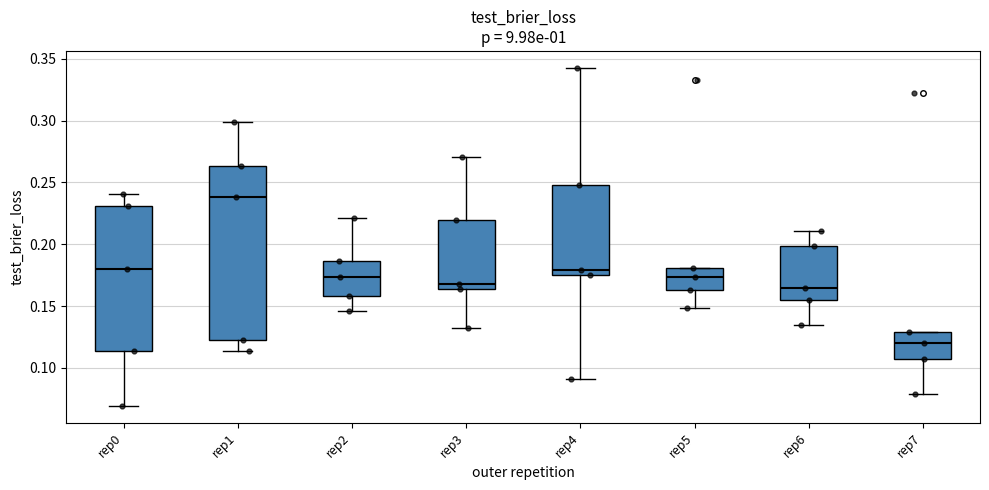

Which box has the highest median line?

rep1